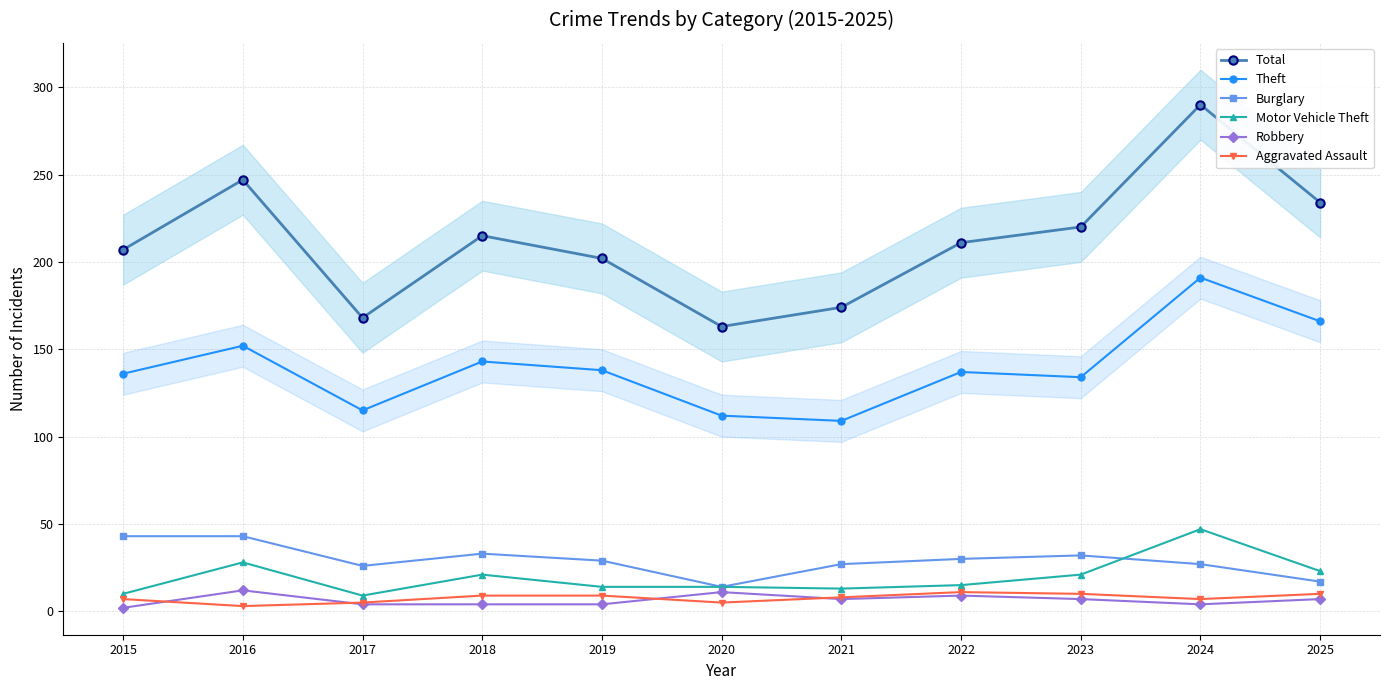

At which label does Total first exceed 211?

2016